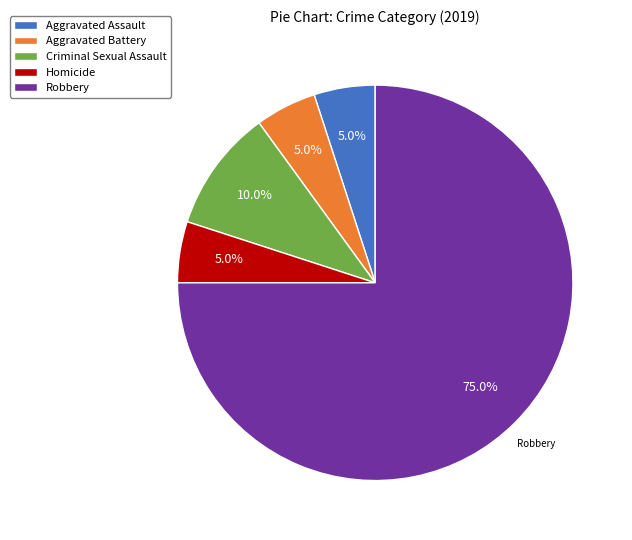

The Aggravated Assault slice represents 11% of the pie. True or false?

False